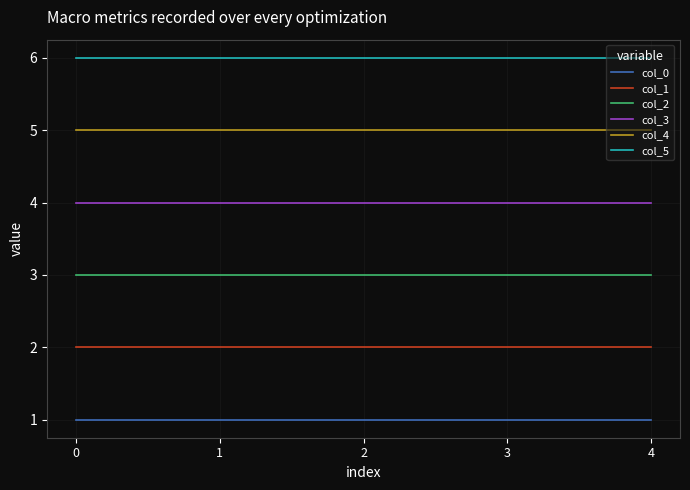

Is it true that col_3 equals 3 at 3?

False